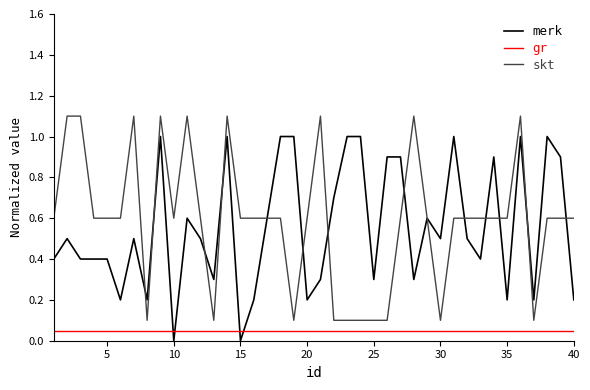

List the series in order of their peak value, lowest first.

gr, merk, skt